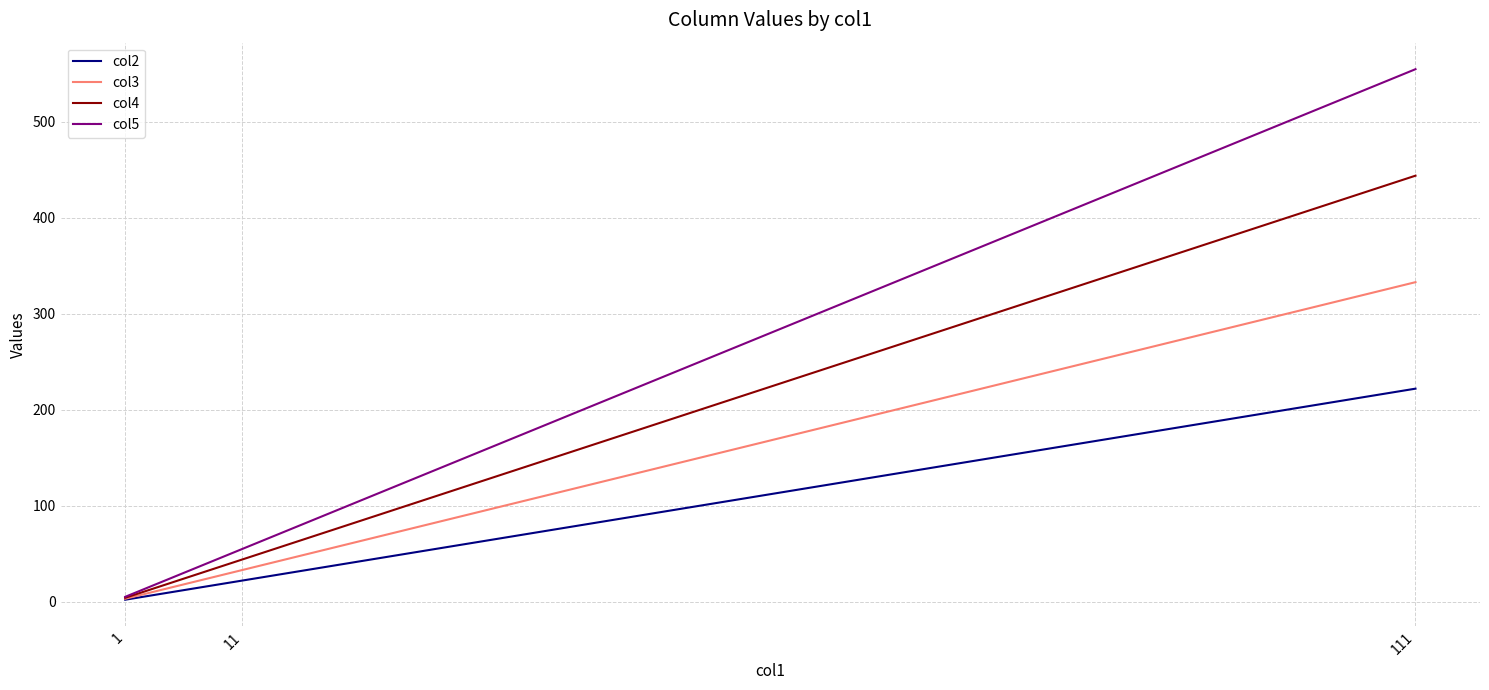

Reading left to right, list all the values displayed in this chart.

col2: 2	22	222
col3: 3	33	333
col4: 4	44	444
col5: 5	55	555